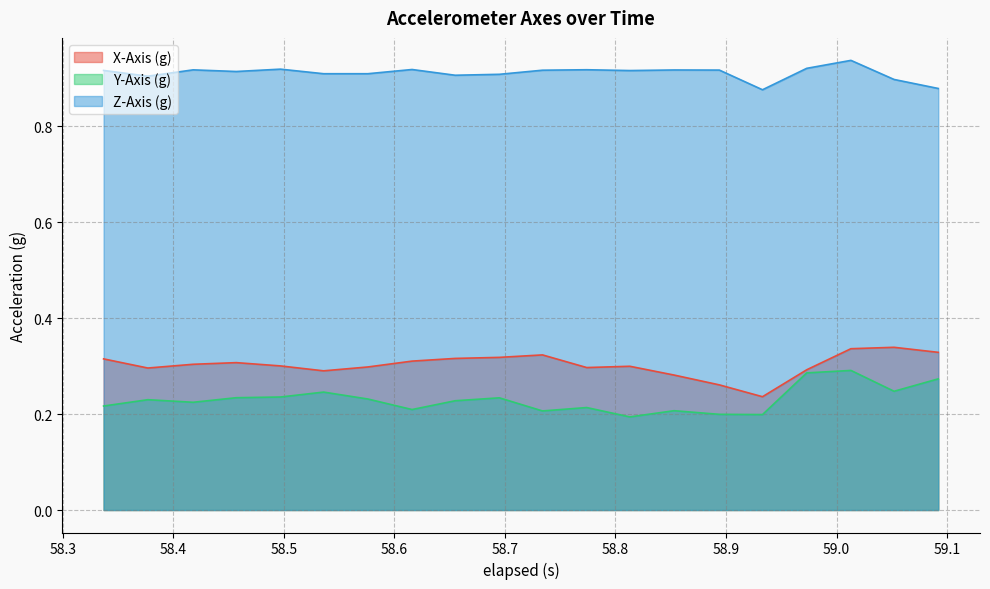

List the labels in order of X-Axis (g) value, largest first.

59.052, 59.013000000000005, 59.092, 58.733999999999995, 58.695, 58.655, 58.336999999999996, 58.61600000000001, 58.457, 58.418, 58.497, 58.813, 58.576, 58.773999999999994, 58.376999999999995, 58.973, 58.536, 58.853, 58.894, 58.933